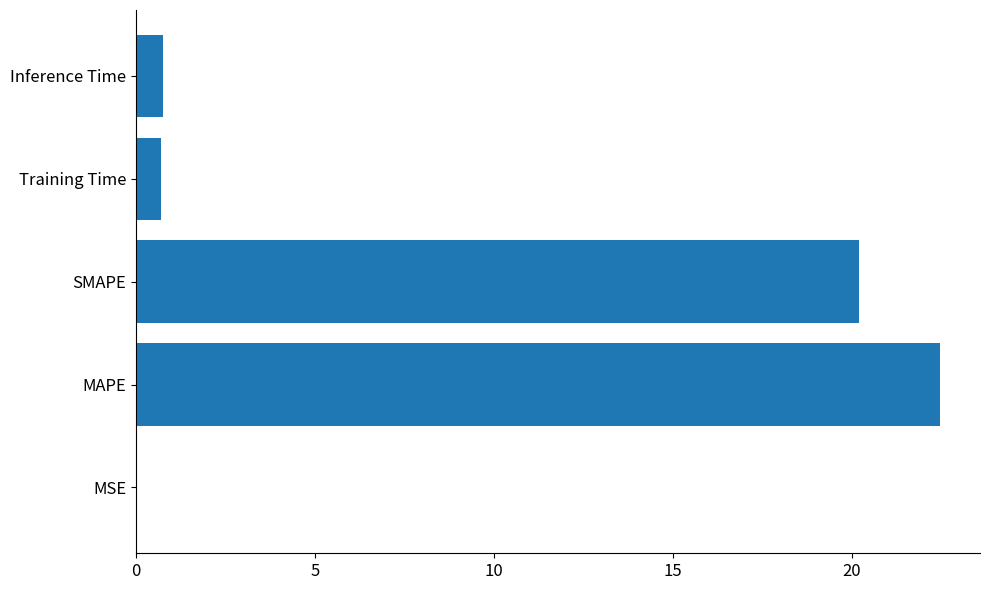

The value at SMAPE is 20.2. True or false?

True